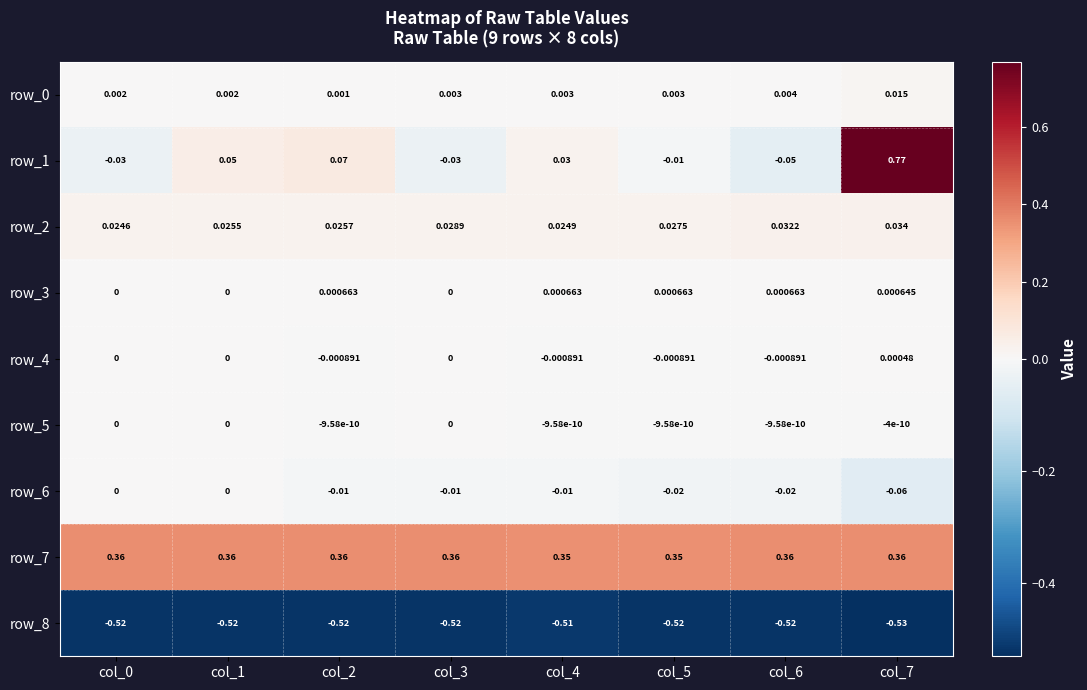

Is the value of row_4 at col_5 greater than the value of row_2 at col_3?

No